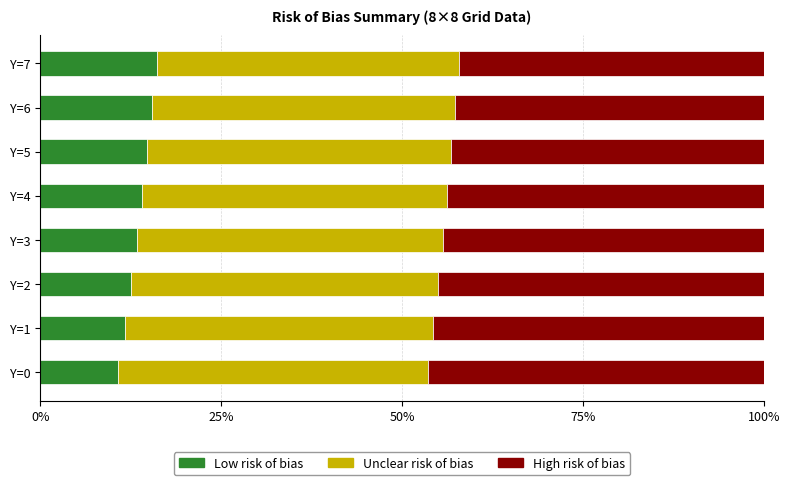

What is the total value across all series at Y=4?

100.0